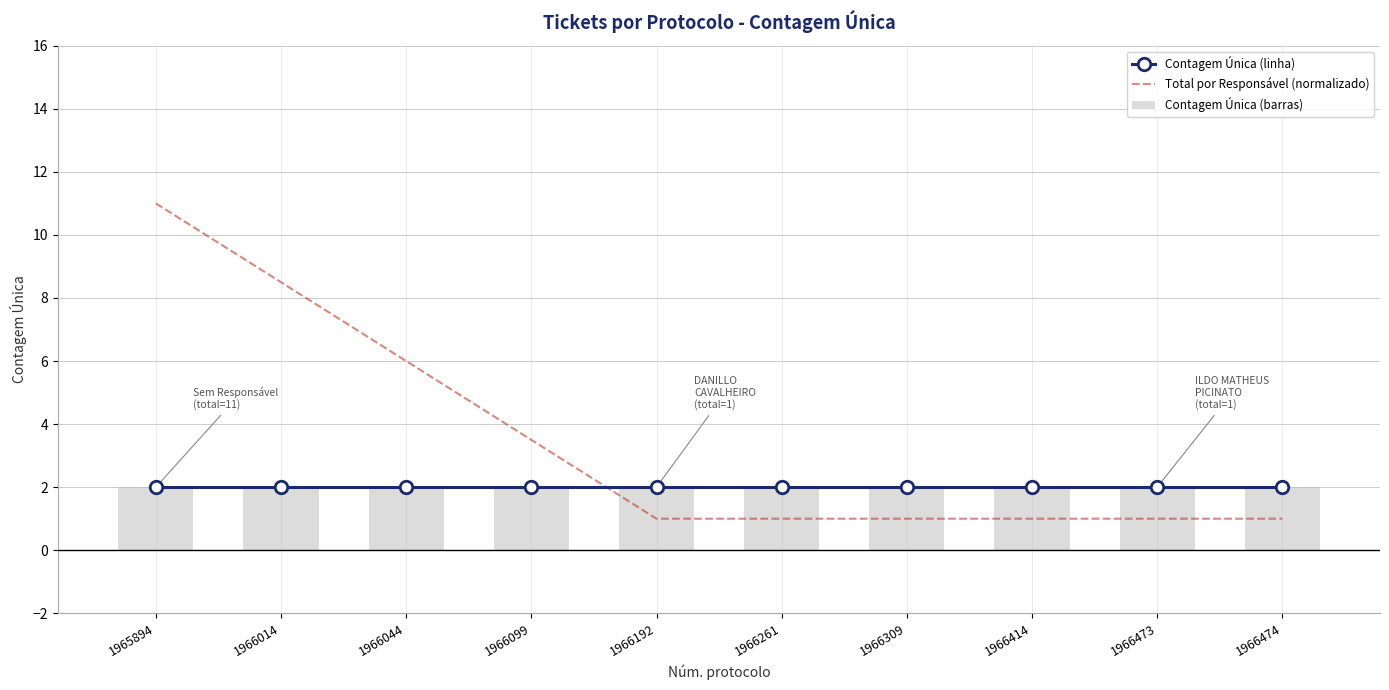

What is the total value across all series at 1966309?

5.0